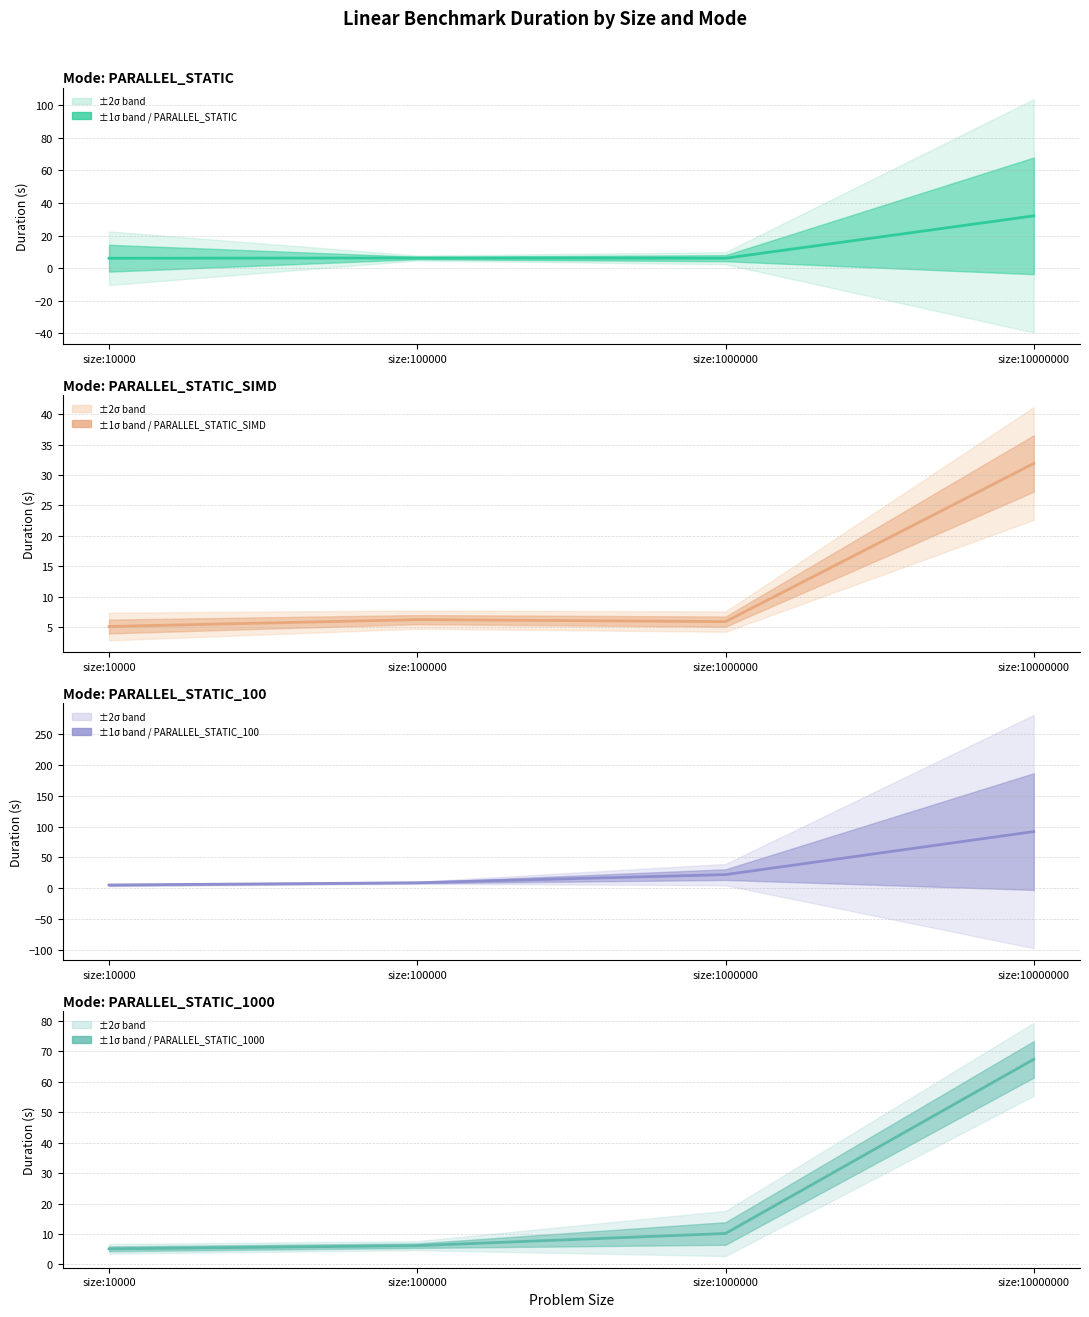

Rank the categories by PARALLEL_STATIC value from lowest to highest.

size:10000, size:1000000, size:100000, size:10000000